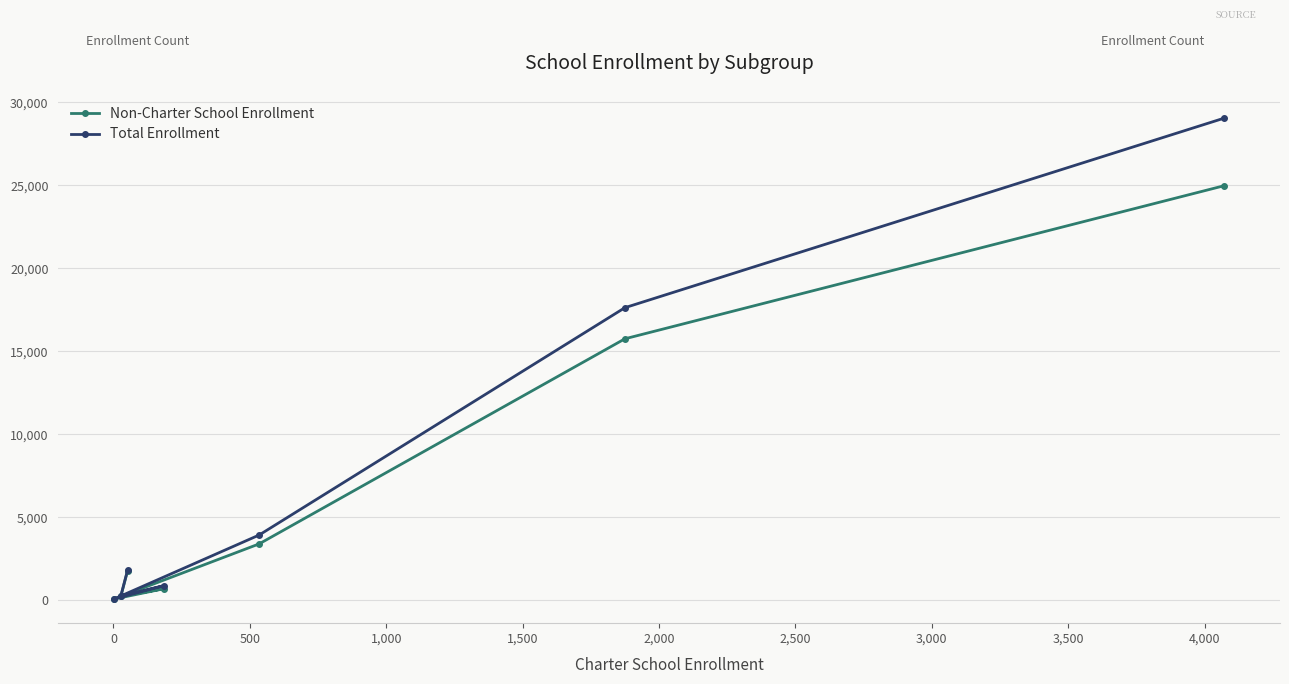

What is the lowest value of the Non-Charter School Enrollment series?

67